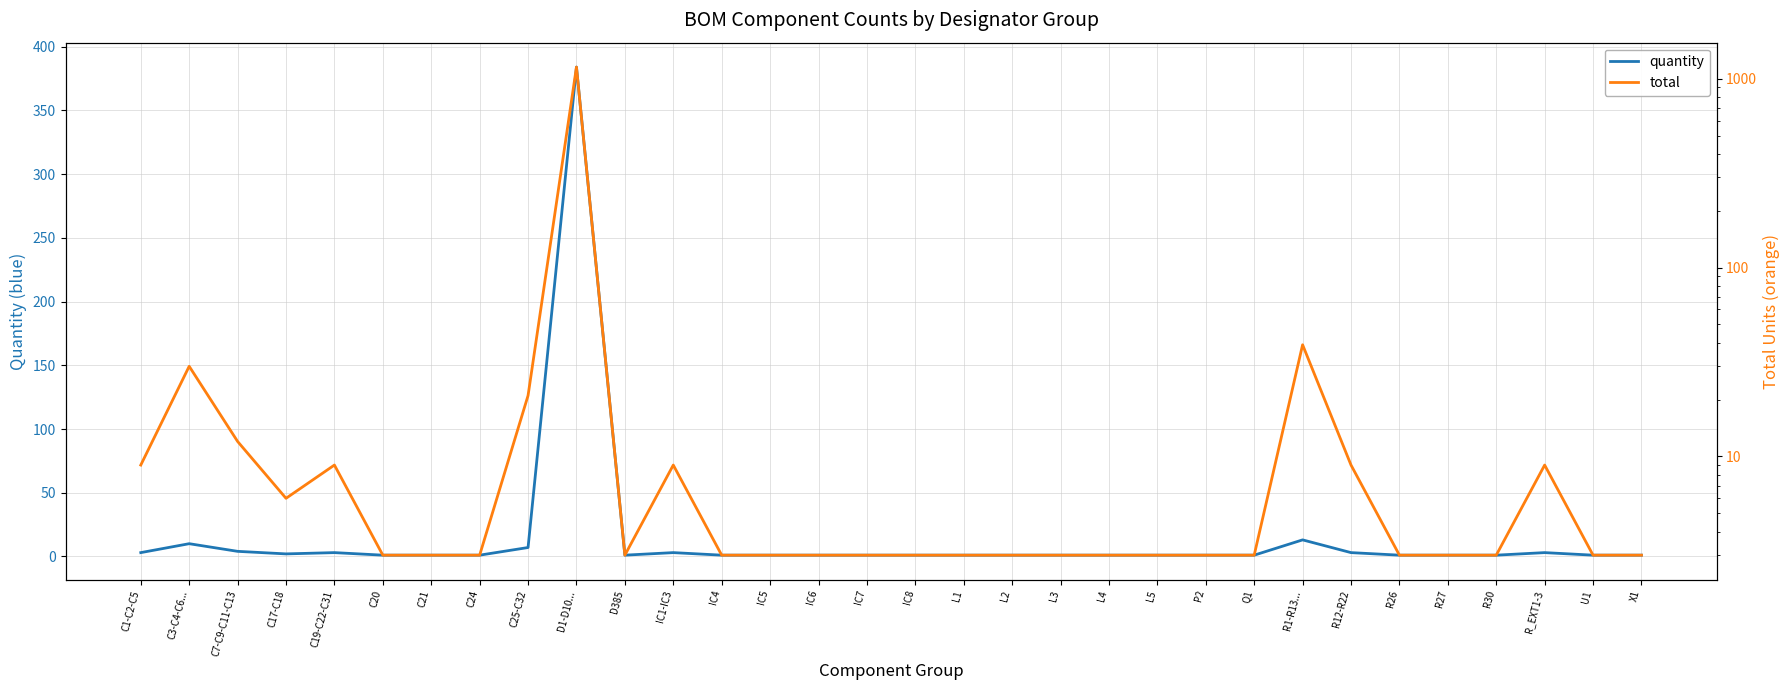

The quantity series shows 1 at R30. True or false?

True